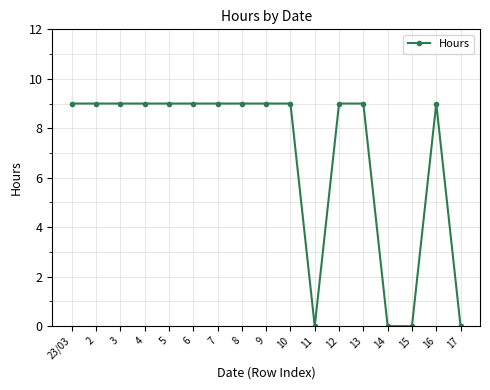

What is the sum of all values?

117